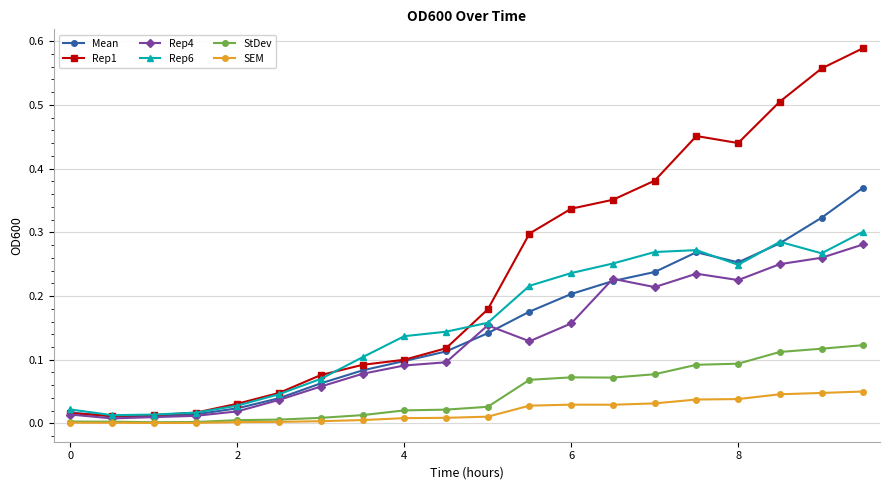

How many lines are shown in the chart?

6